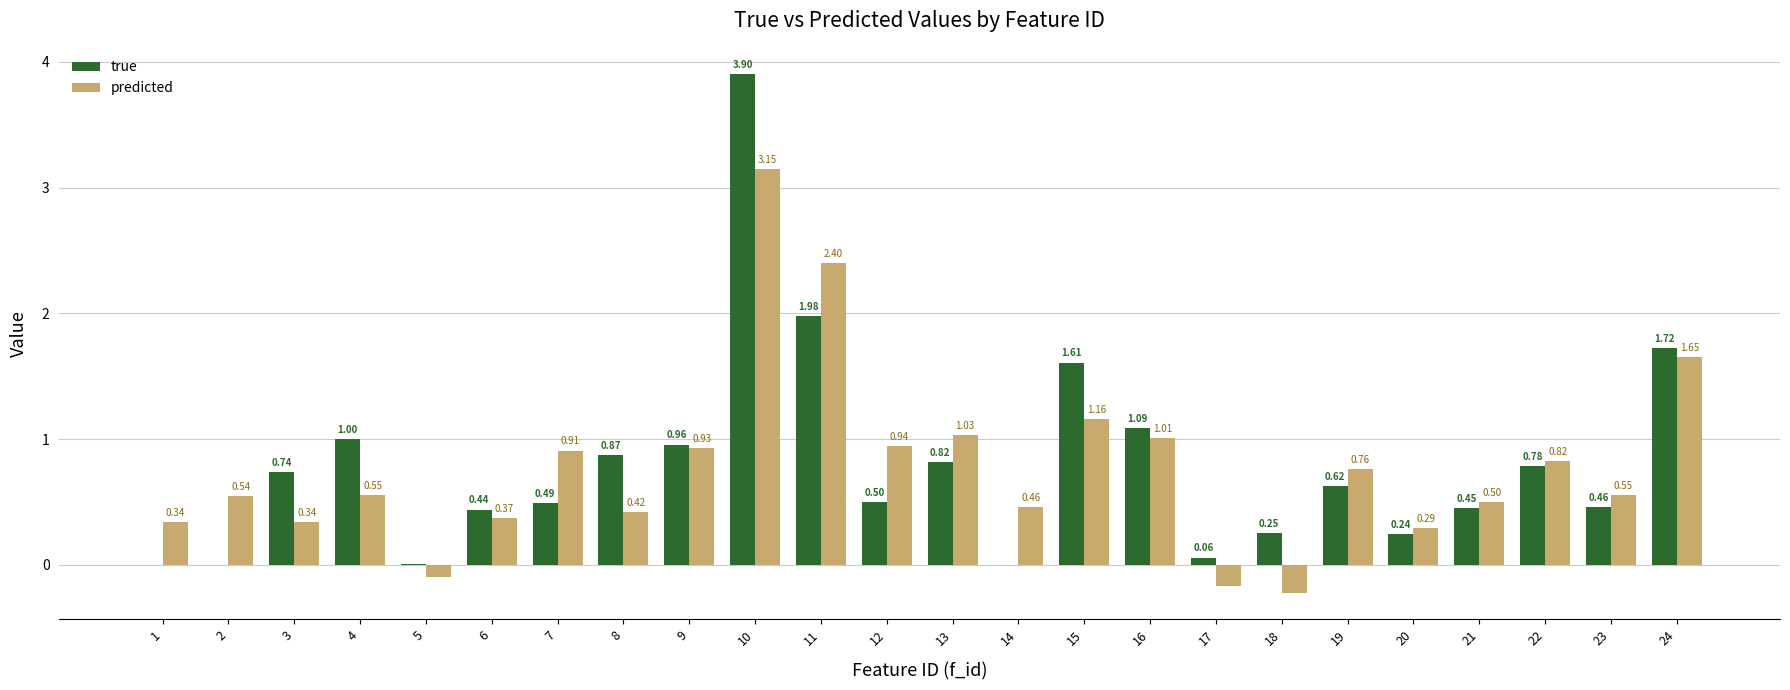

What is the greatest value displayed?

3.9